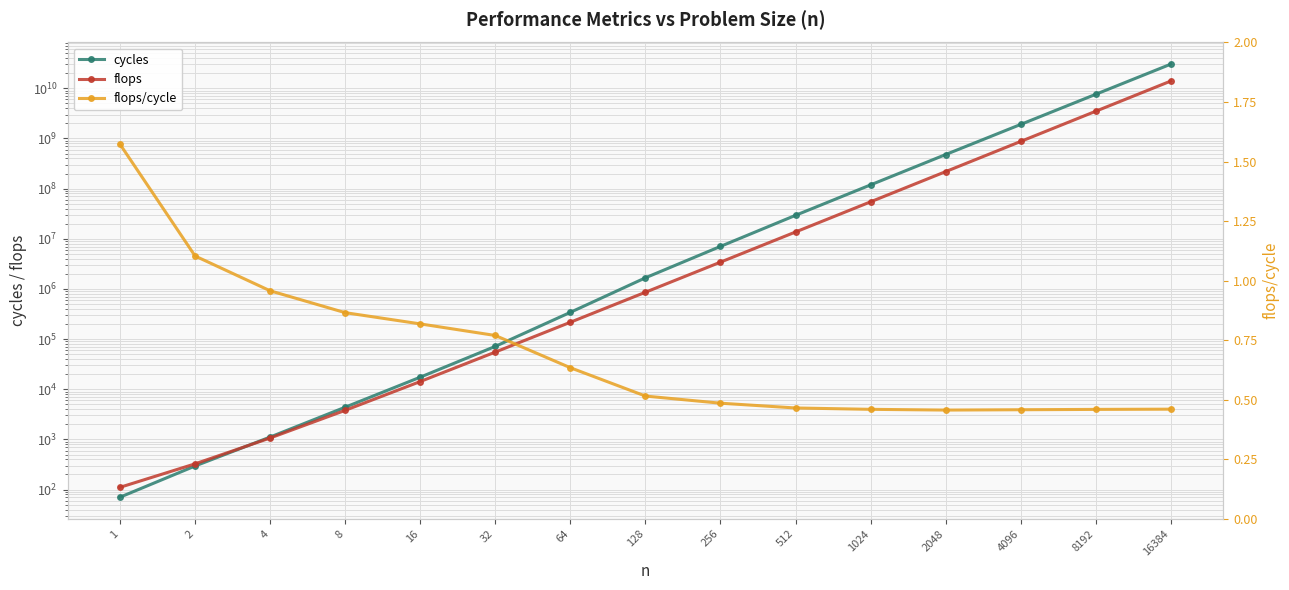

Which series has the largest range (max minus min)?

cycles